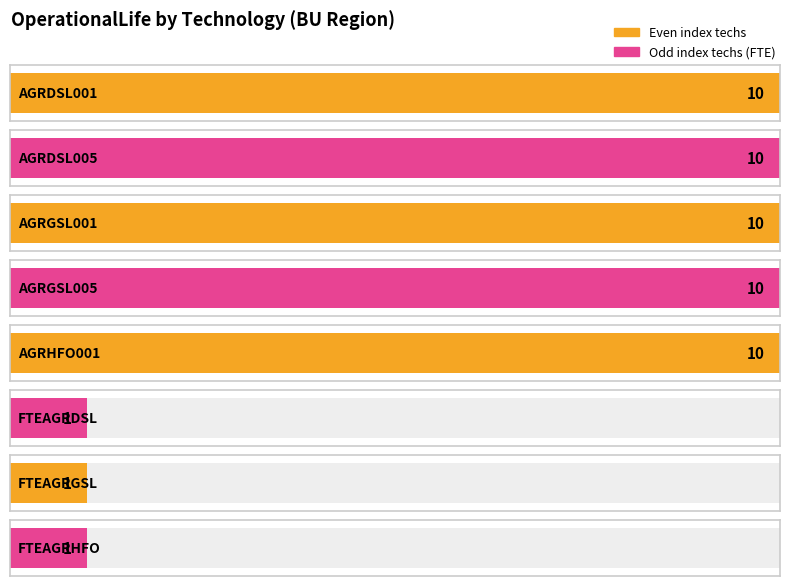

Is it true that the value at FTEAGRGSL is 1?

False